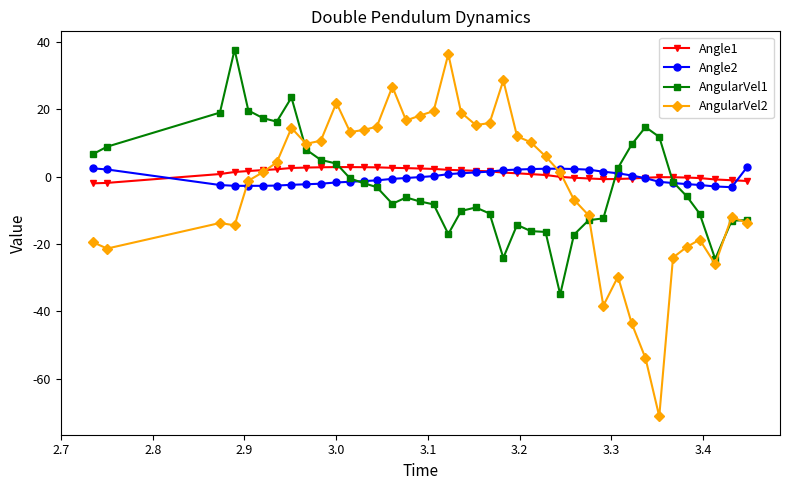

Does the chart have visible grid lines?

No